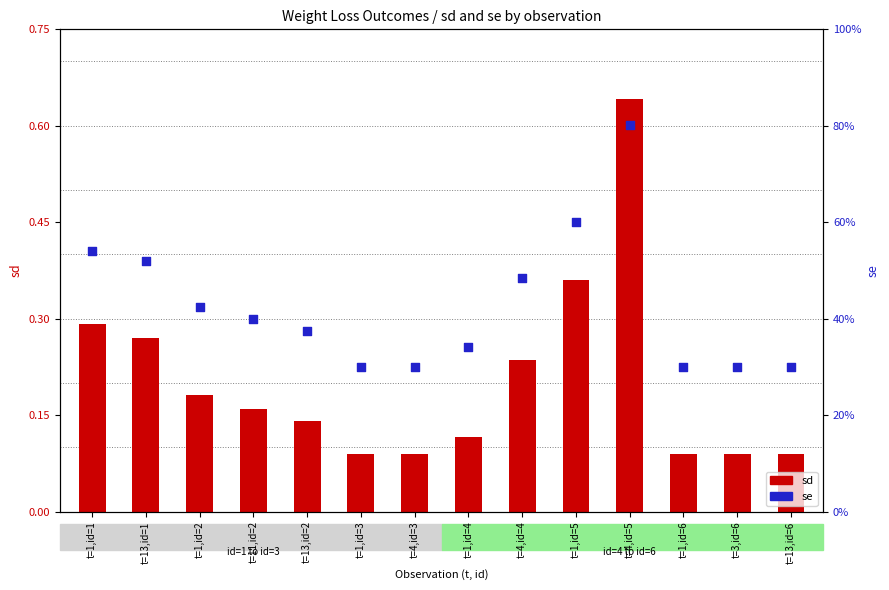

What are all the series names shown in the legend?

sd, se